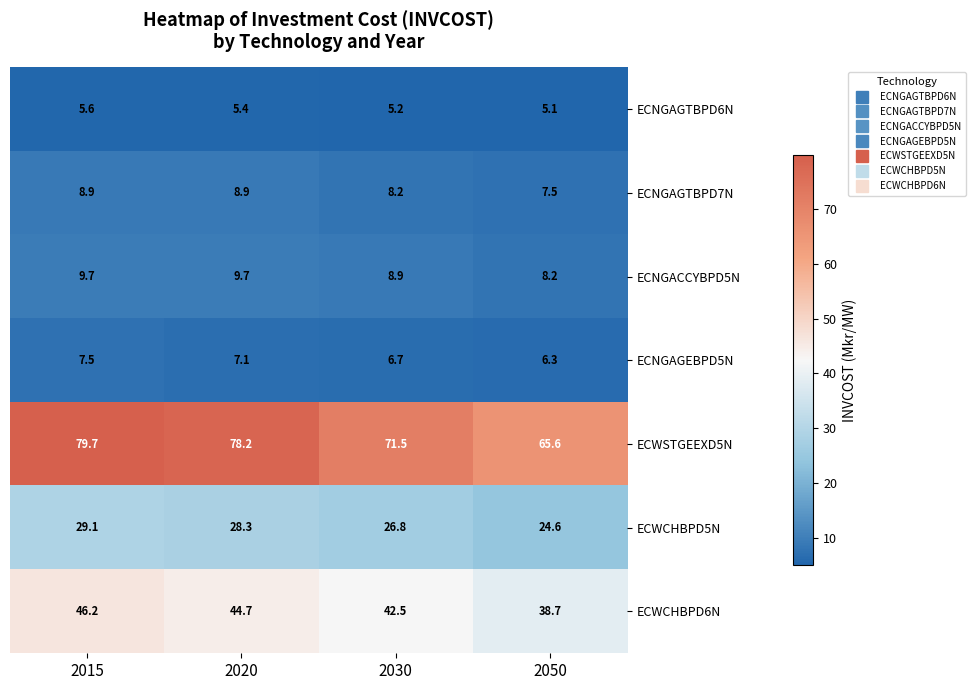

Is it true that ECWSTGEEXD5N equals 71.5 at 2030?

True